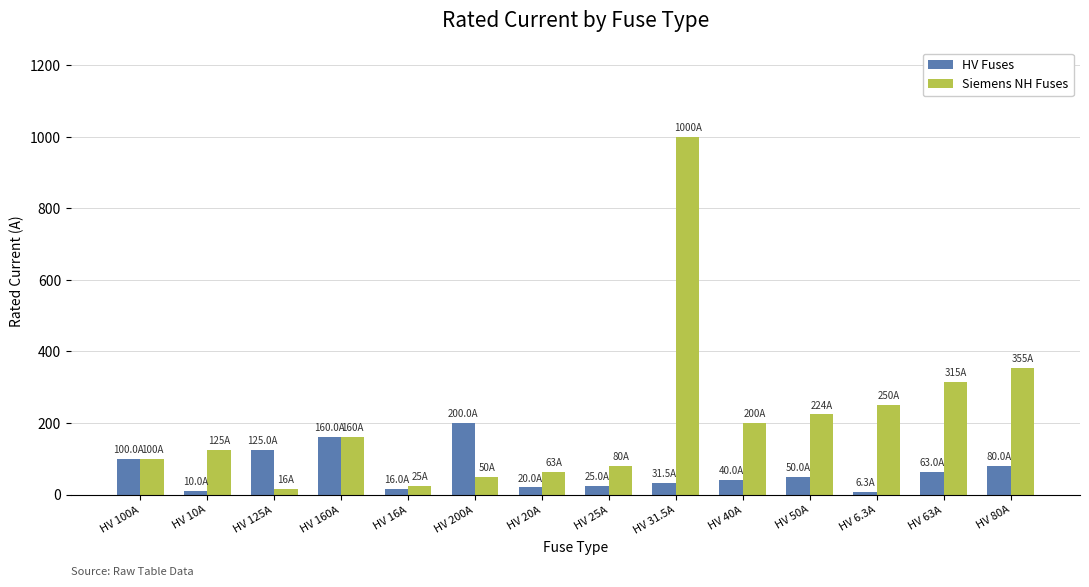

The HV Fuses series shows 40.0 at HV 40A. True or false?

True